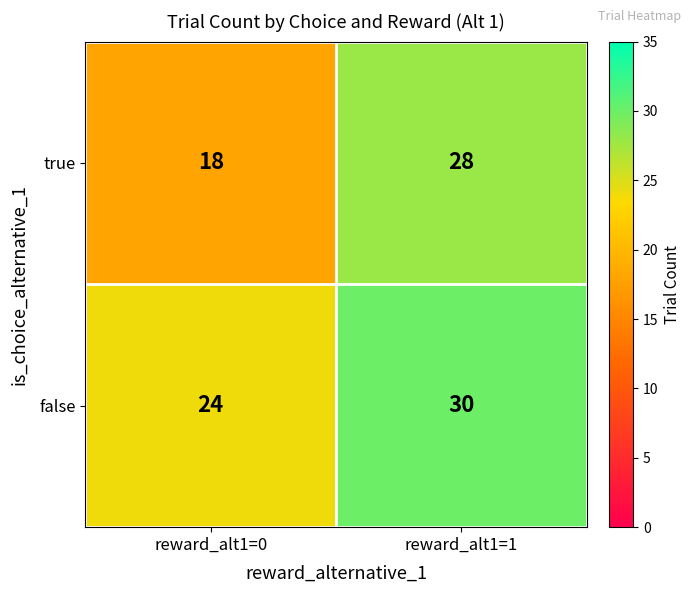

What value does the false series have at reward_alt1=1?

30